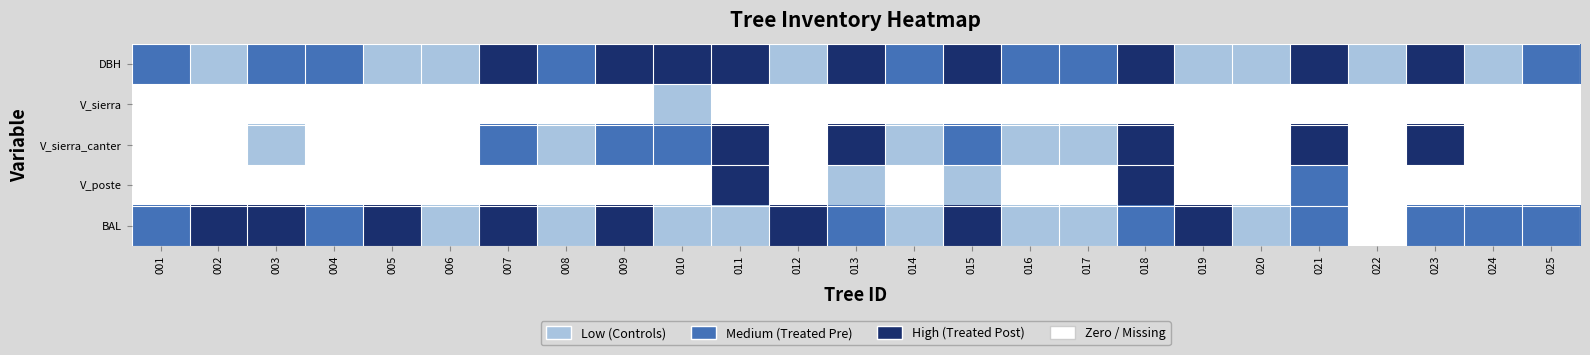

Rank the series at 013 from highest to lowest value.

DBH, V_sierra_canter, BAL, V_poste, V_sierra